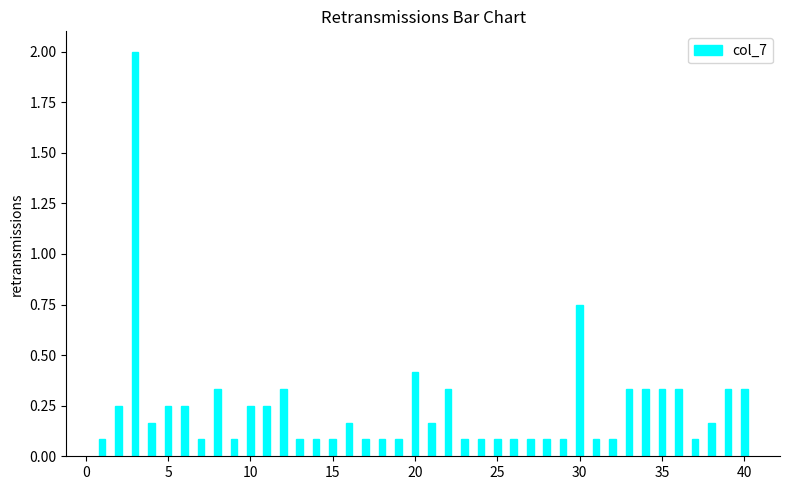

What is the sum of all values?

9.7